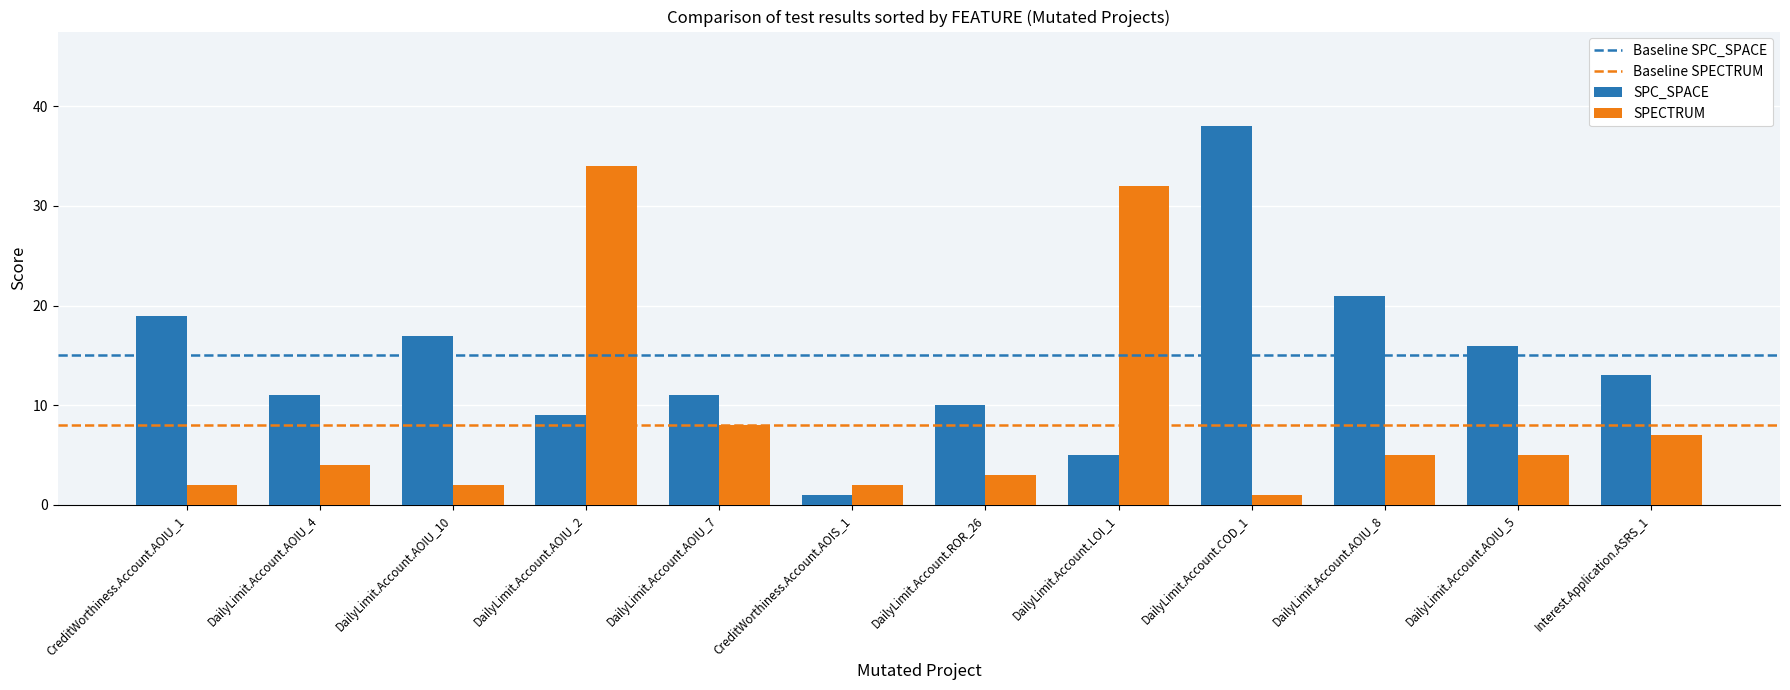

At DailyLimit.Account.LOI_1, list the series in order from smallest to largest.

SPC_SPACE, SPECTRUM